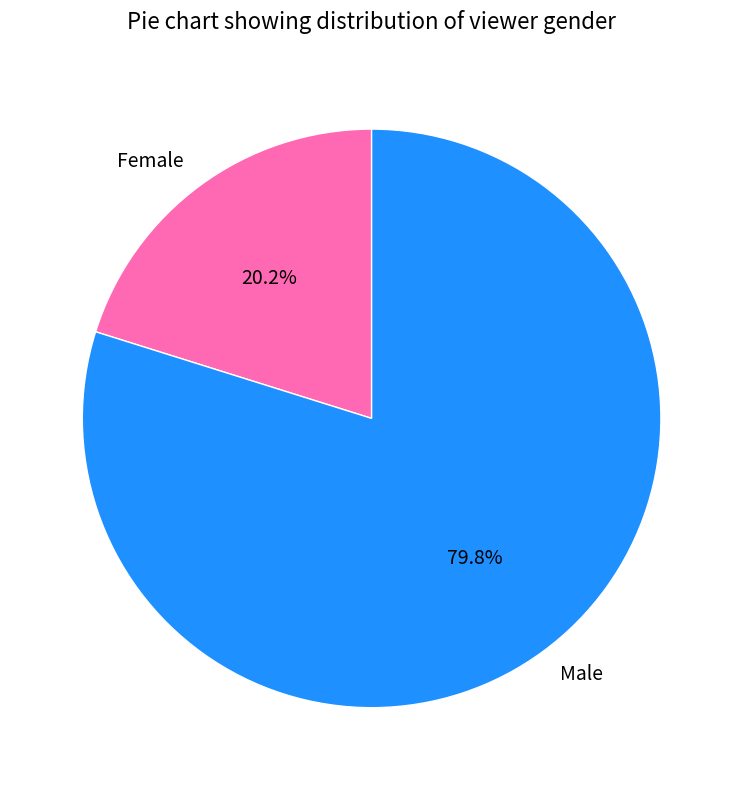

What is the majority slice?

Male